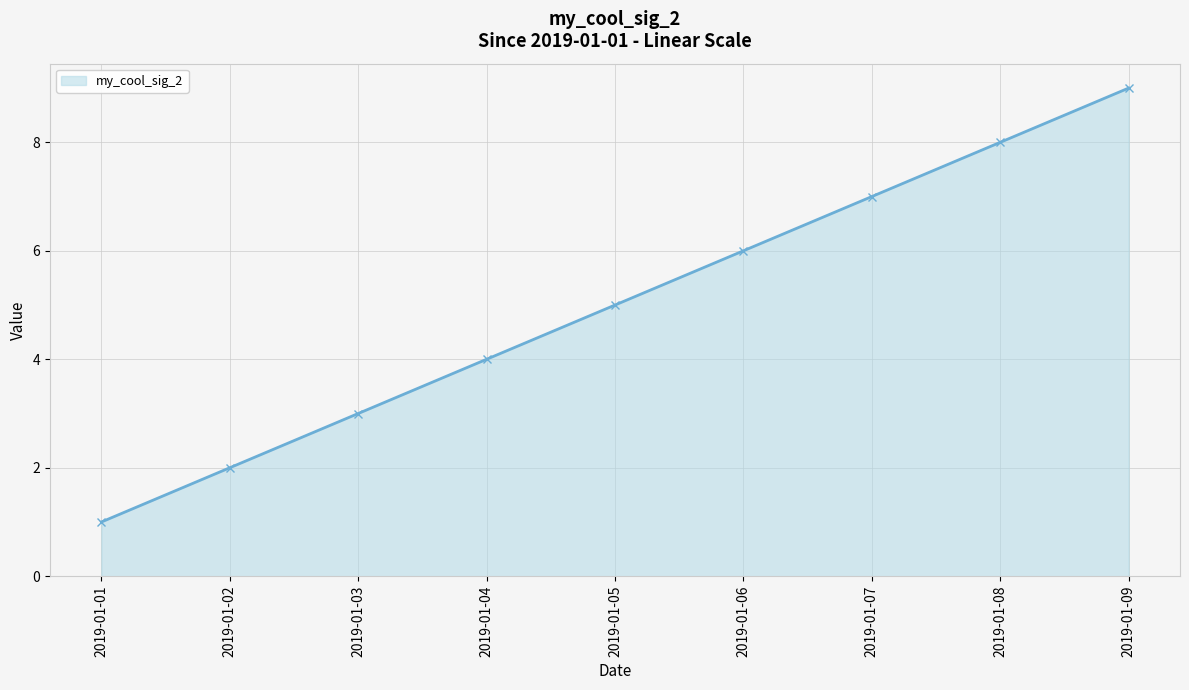

Read the value at 2019-01-05.

5